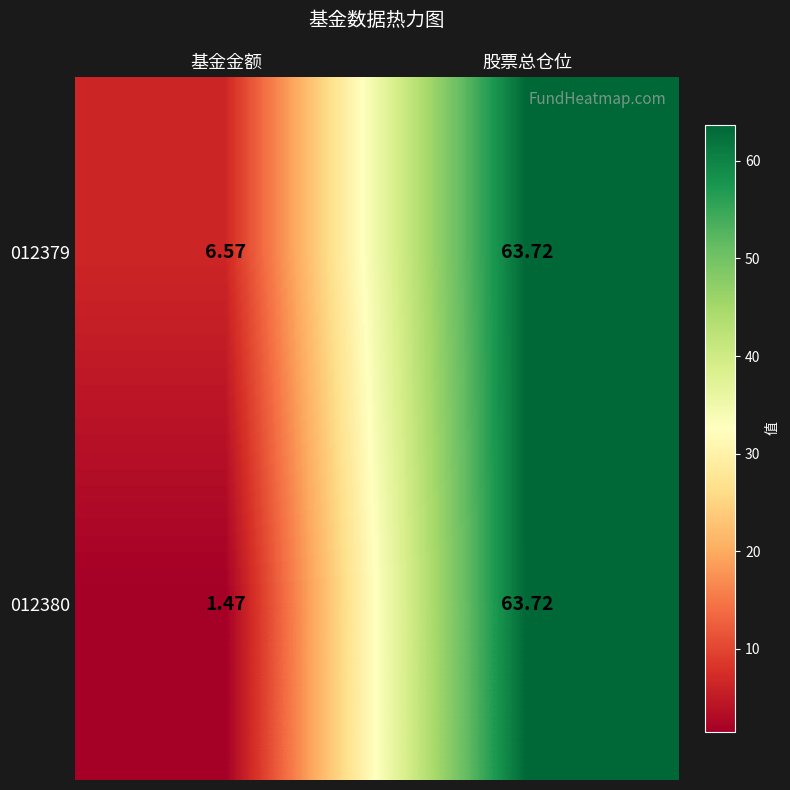

At which label is 012380 closest to 32?

基金金额